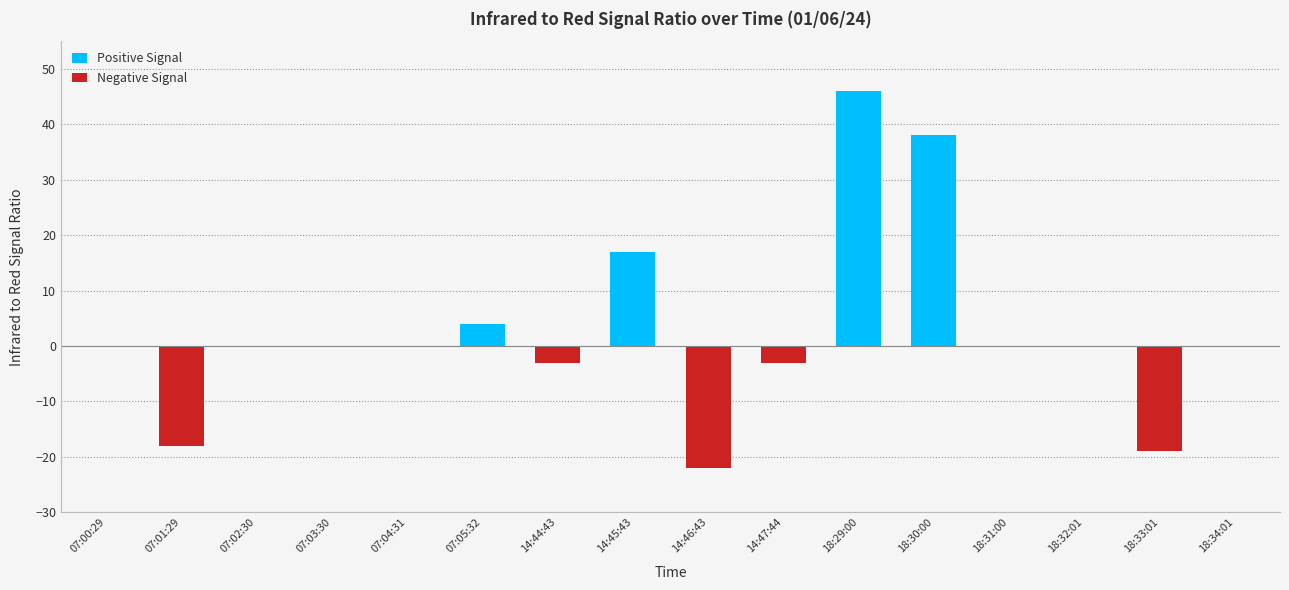

The value of Negative Signal at 07:03:30 is 0. True or false?

True